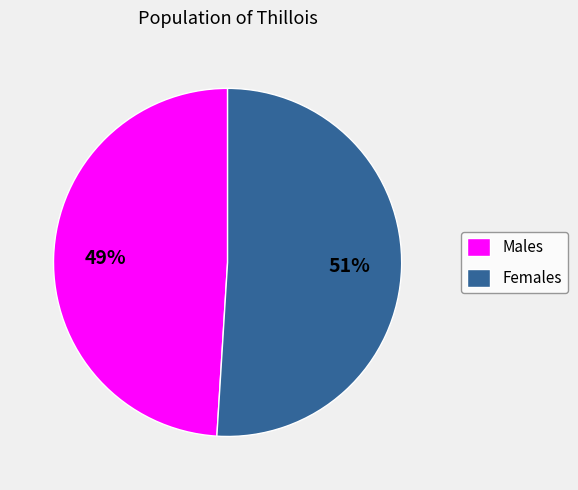

How many slices are in this pie chart?

2